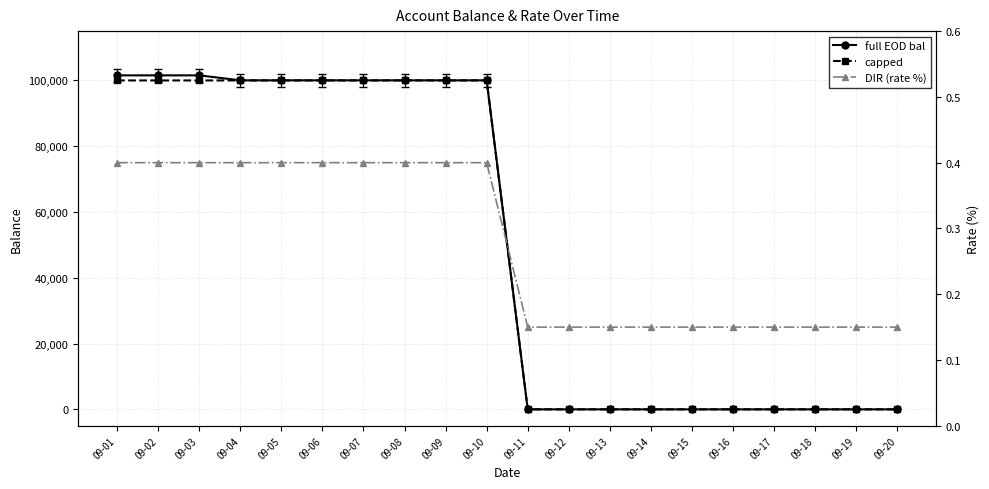

What is the difference between the maximum and second lowest values in the full EOD bal series?

101547.0